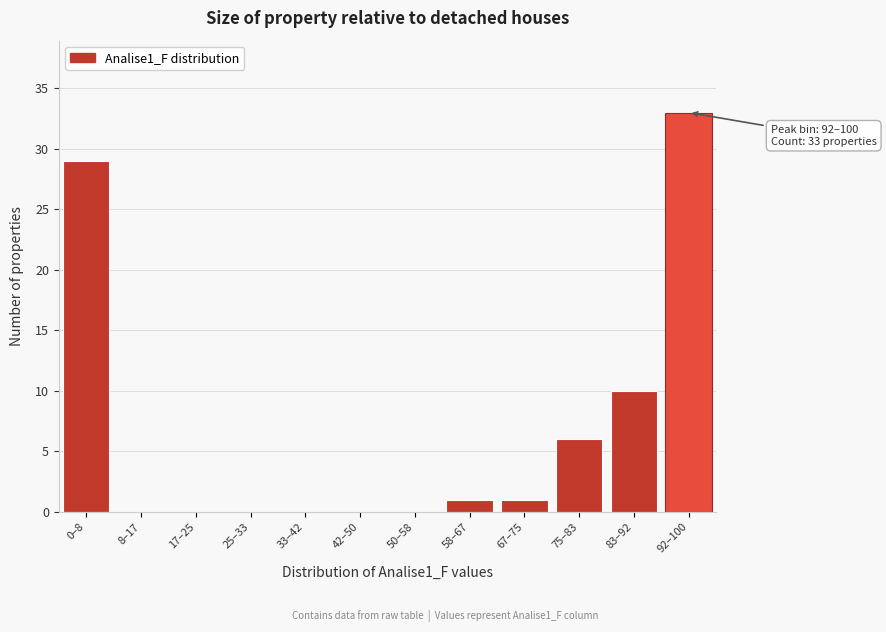

Reading right to left, what are all the values shown in this chart?

92–100=33	83–92=10	75–83=6	67–75=1	58–67=1	50–58=0	42–50=0	33–42=0	25–33=0	17–25=0	8–17=0	0–8=29